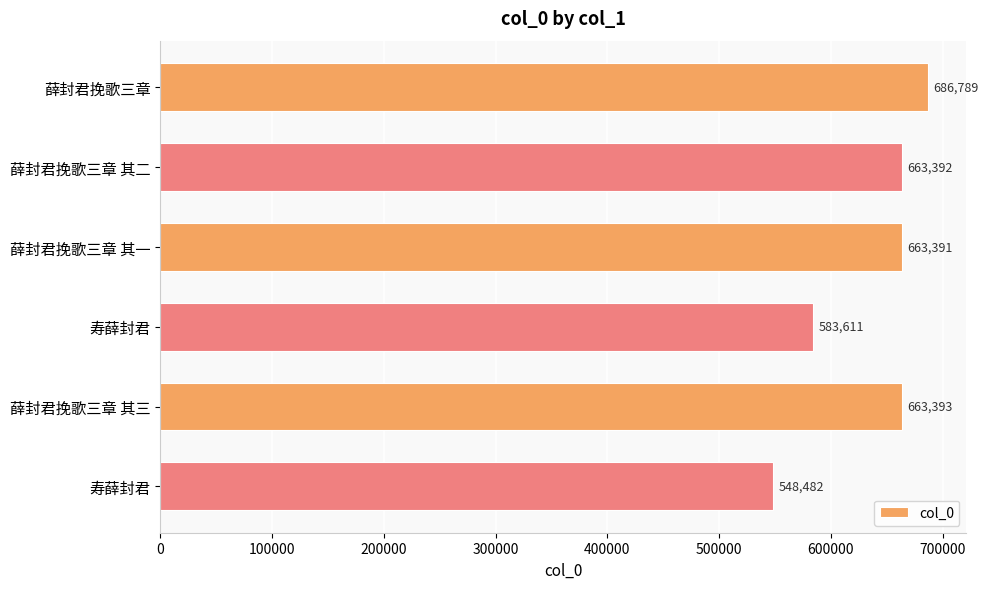

What is the difference between the maximum and minimum values?

138307